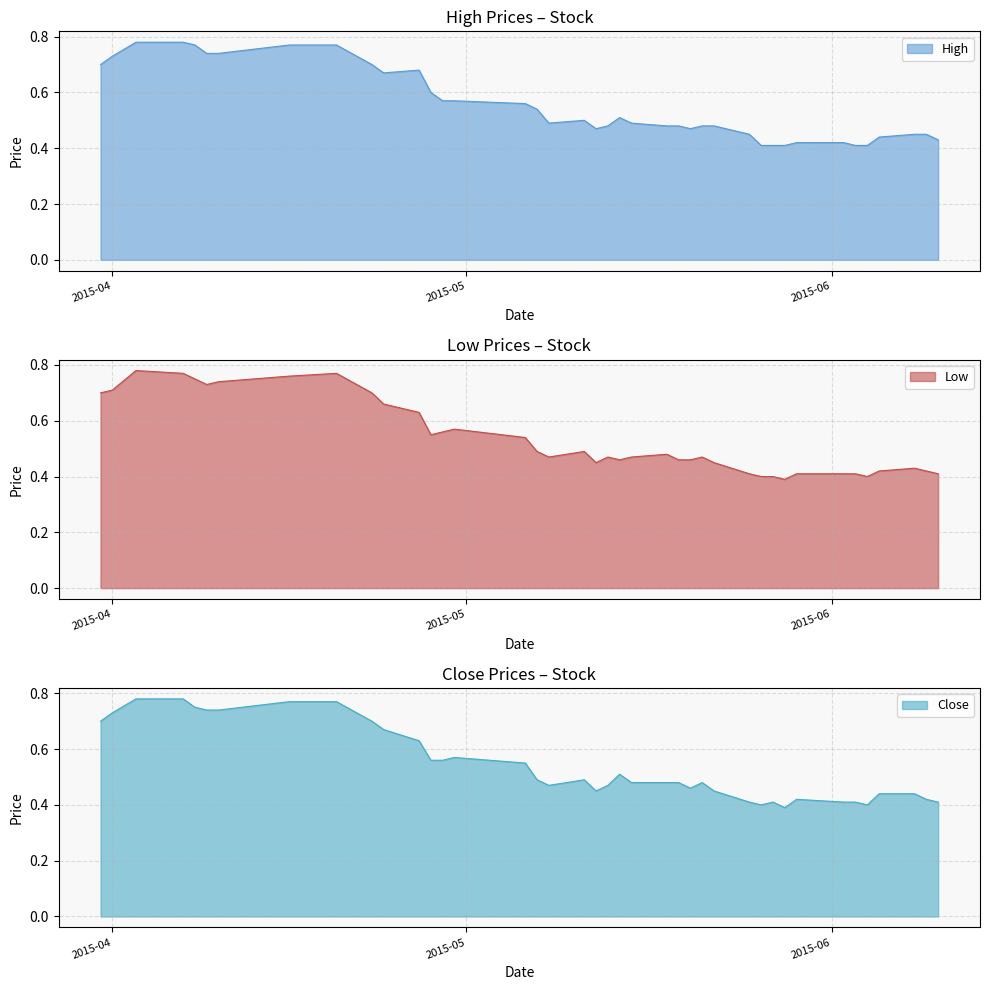

What is the value of the Close point at the 38th from the left?

0.4